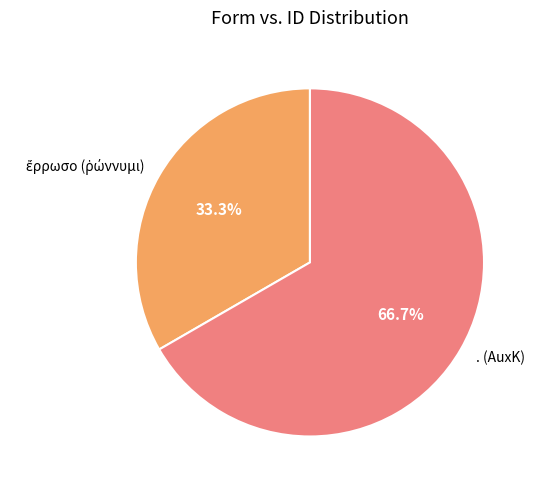

To the nearest percent, what is the difference between the largest and smallest slice percentages?

33%